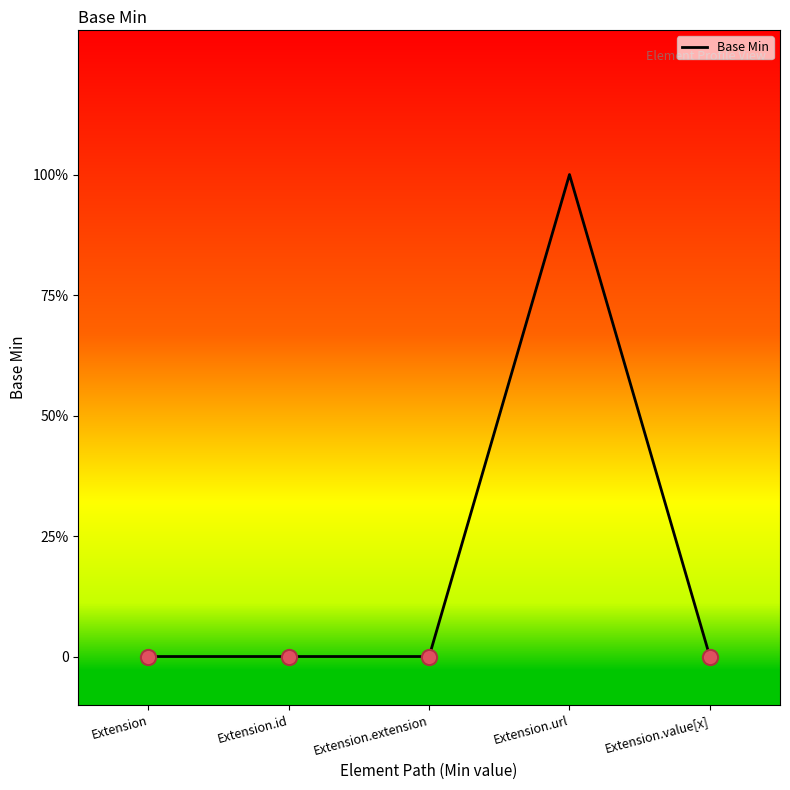

Between Extension.value[x] and Extension.extension, which is larger?

Extension.value[x]